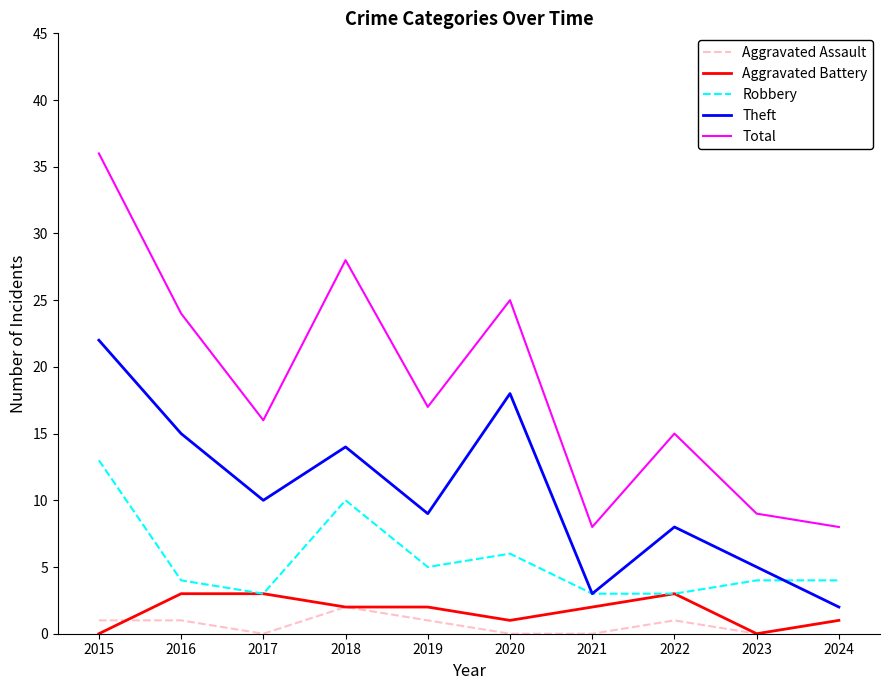

What is the greatest value displayed?

36